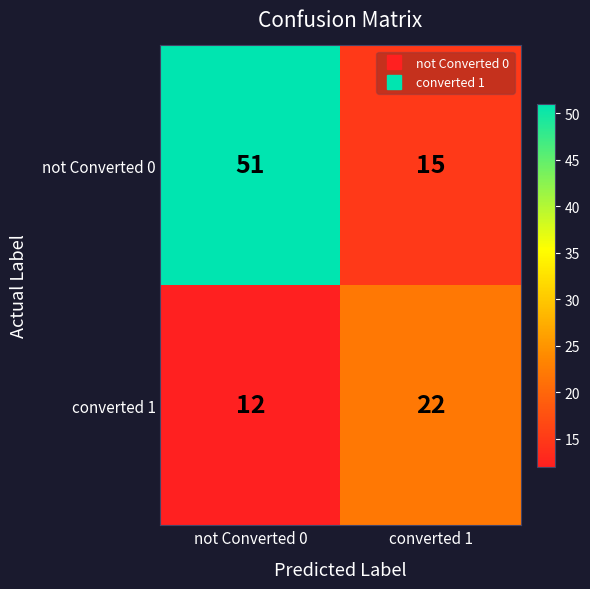

Is it true that not Converted 0 equals 26 at converted 1?

False